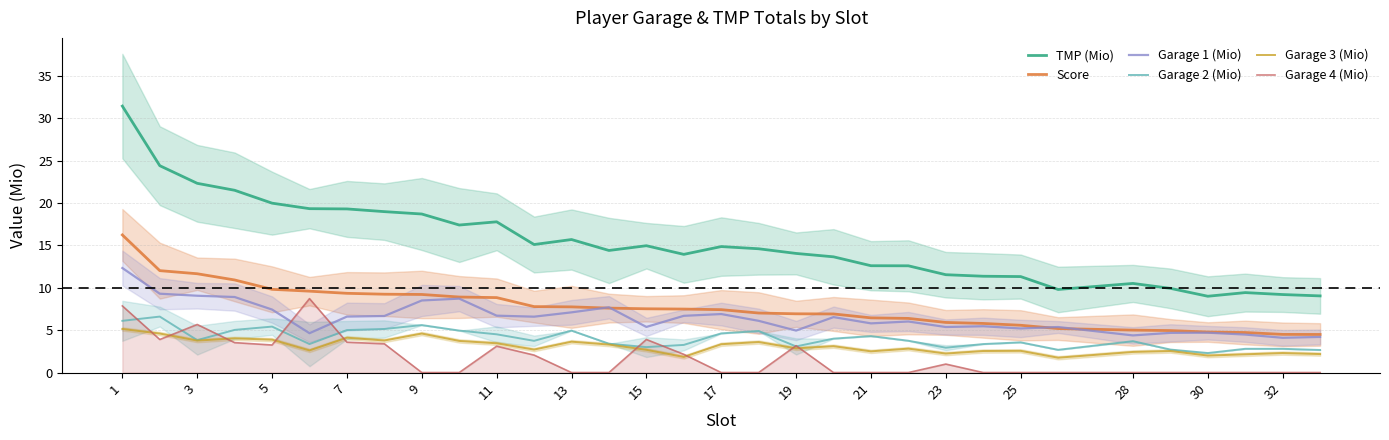

Count the number of categories in the chart.

32